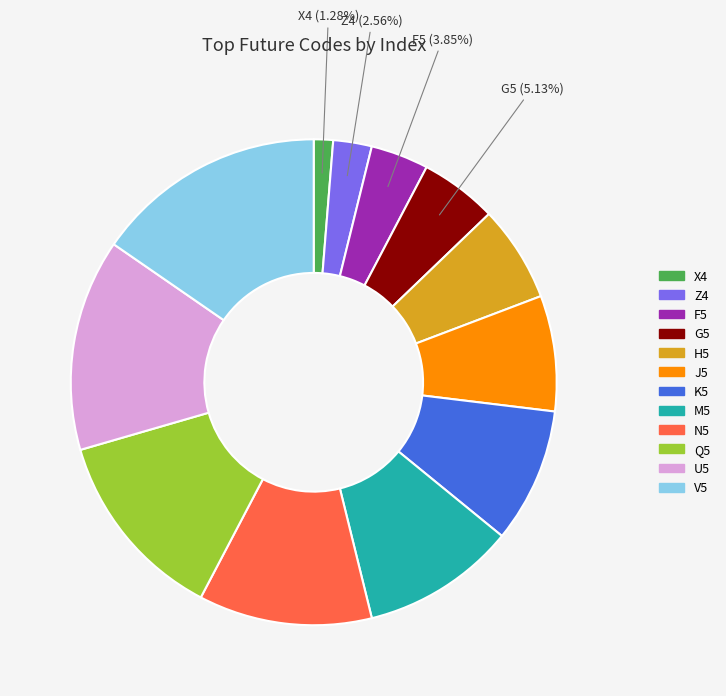

To the nearest percent, what is the combined percentage of H5 and G5?

12%